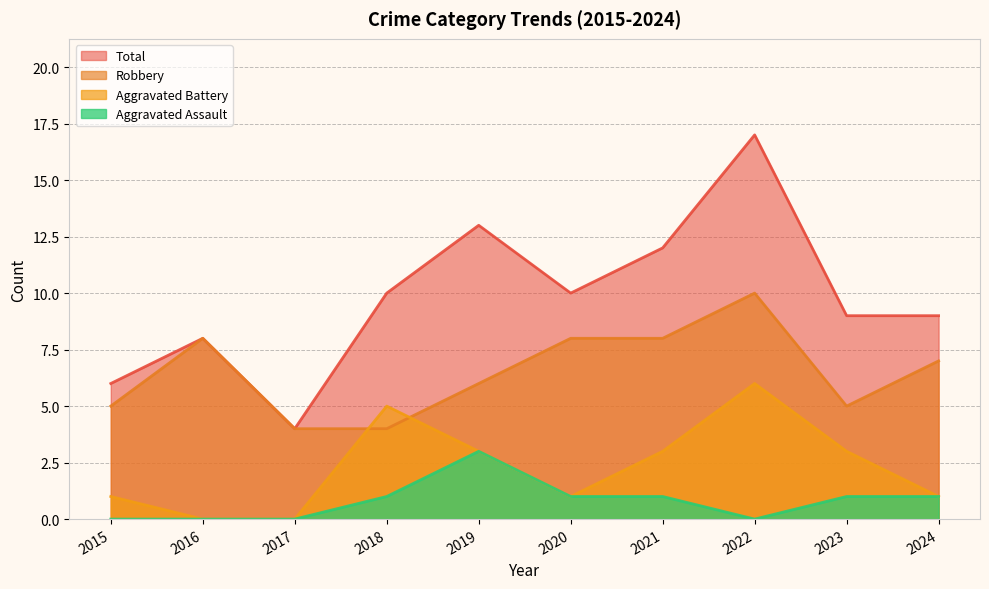

True or false: Total and Robbery cross at least once.

False